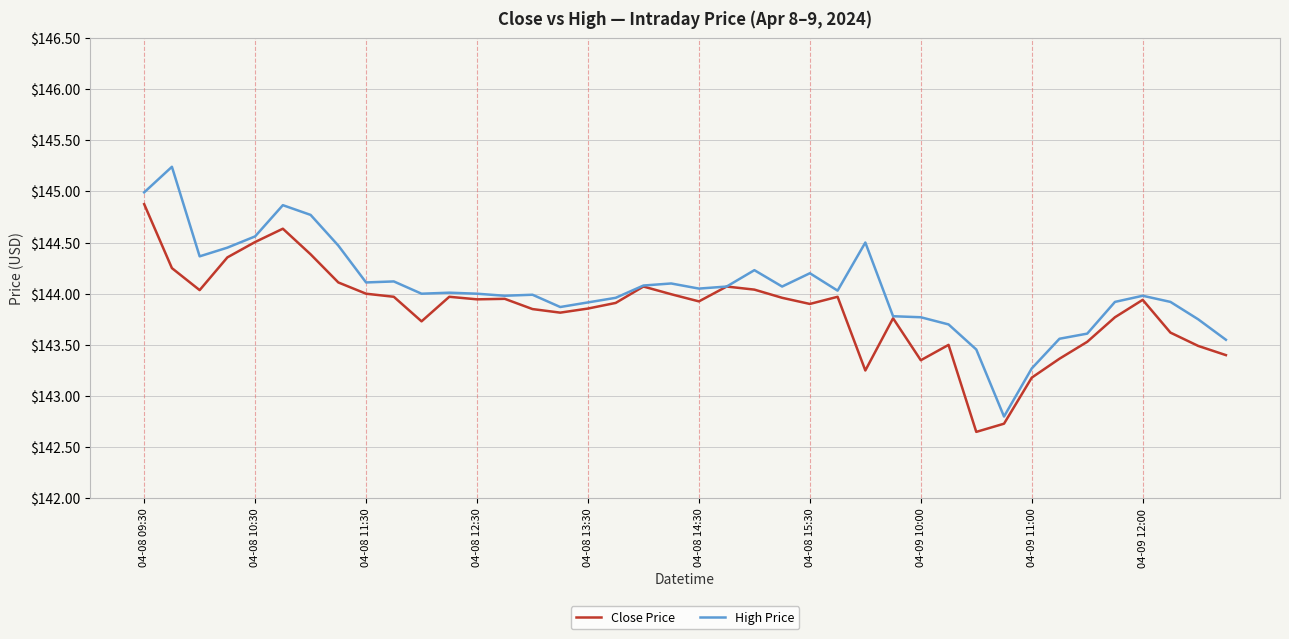

Which series has the largest range (max minus min)?

High Price